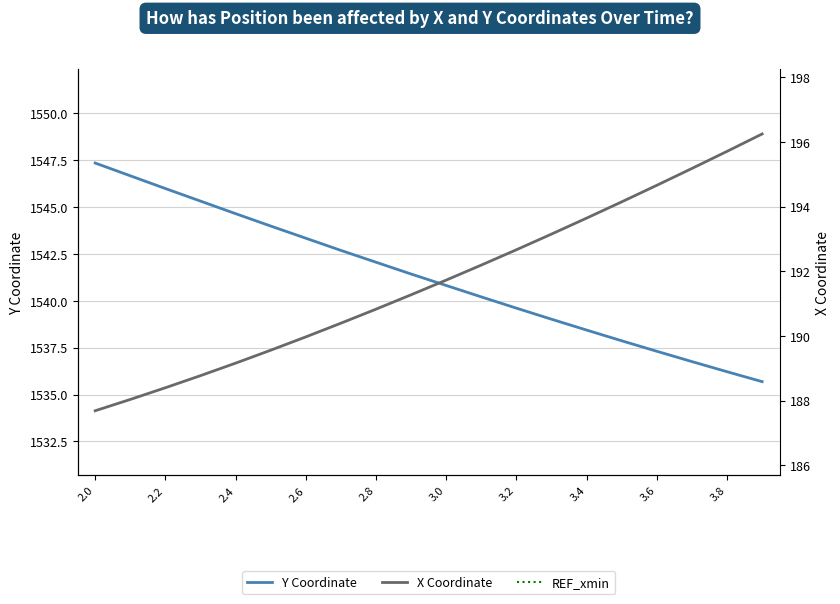

What is the minimum value for REF_xmin?

183.5